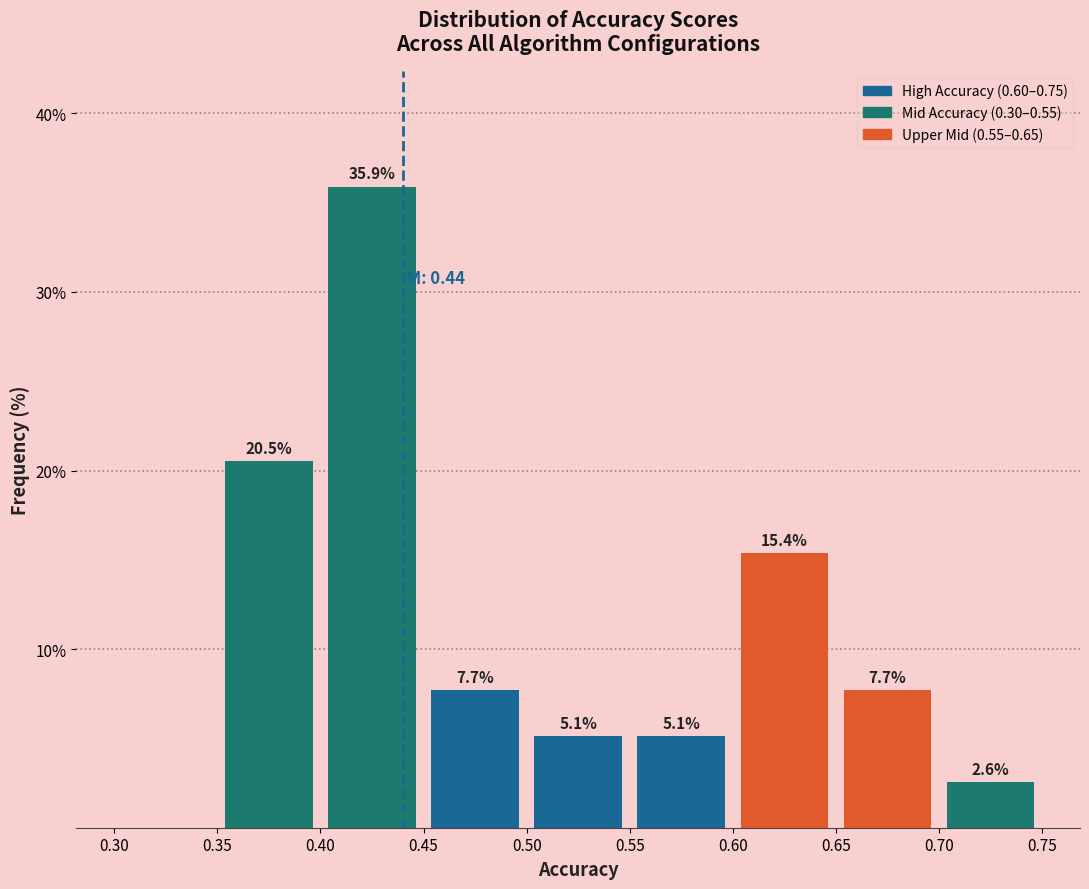

Over which range of the x-axis is the bar tallest?

0.40 to 0.45